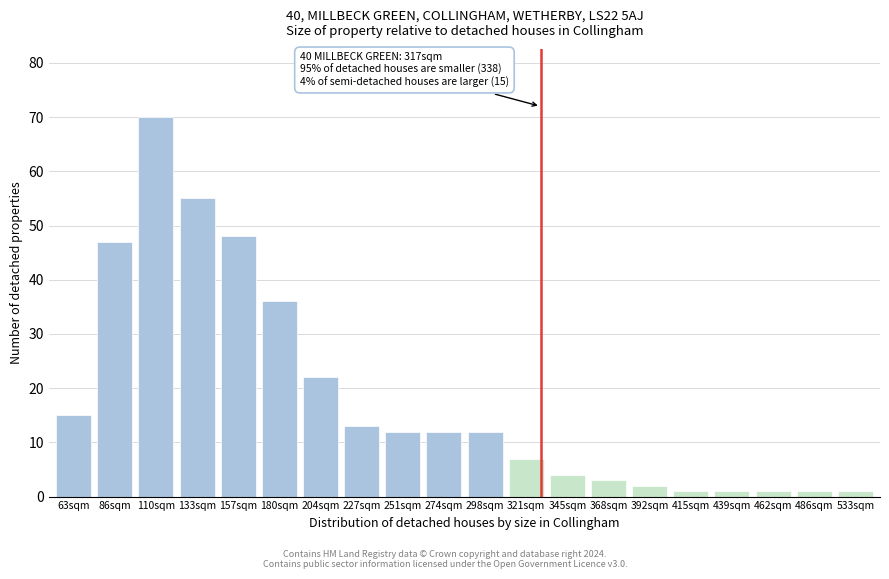

Reading right to left, list all the values displayed in this chart.

1	1	1	1	1	2	3	4	7	12	12	12	13	22	36	48	55	70	47	15